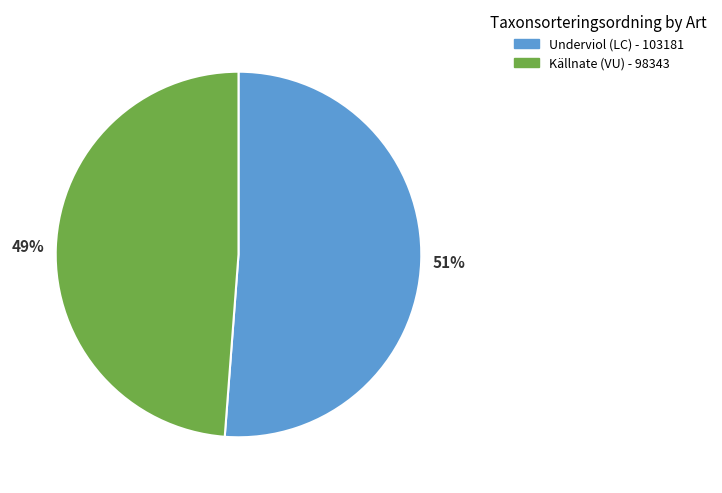

How many segments does this pie chart have?

2